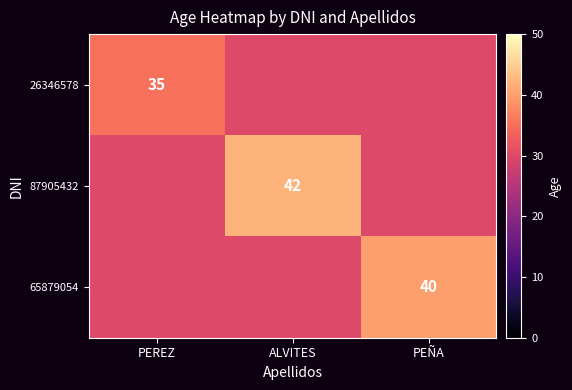

True or false: 26346578 has a value of 51 at PEREZ.

False